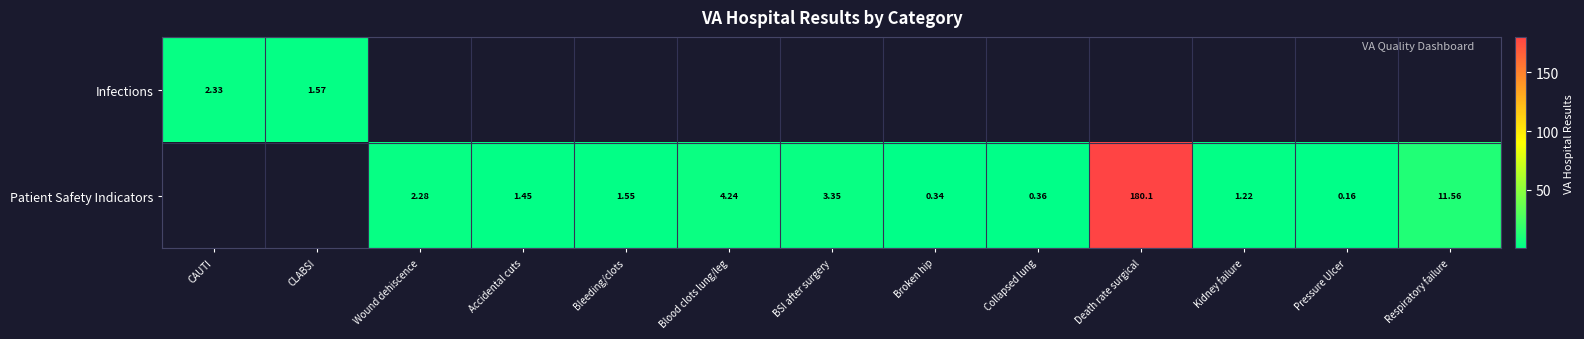

Is the value of Infections at CAUTI greater than the value of Patient Safety Indicators at Accidental cuts?

Yes